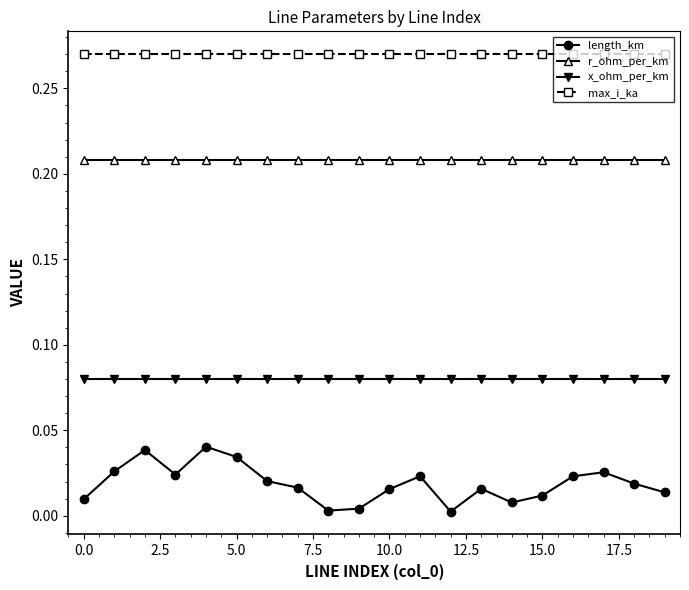

Rank the series by their average value, from highest to lowest.

max_i_ka, r_ohm_per_km, x_ohm_per_km, length_km